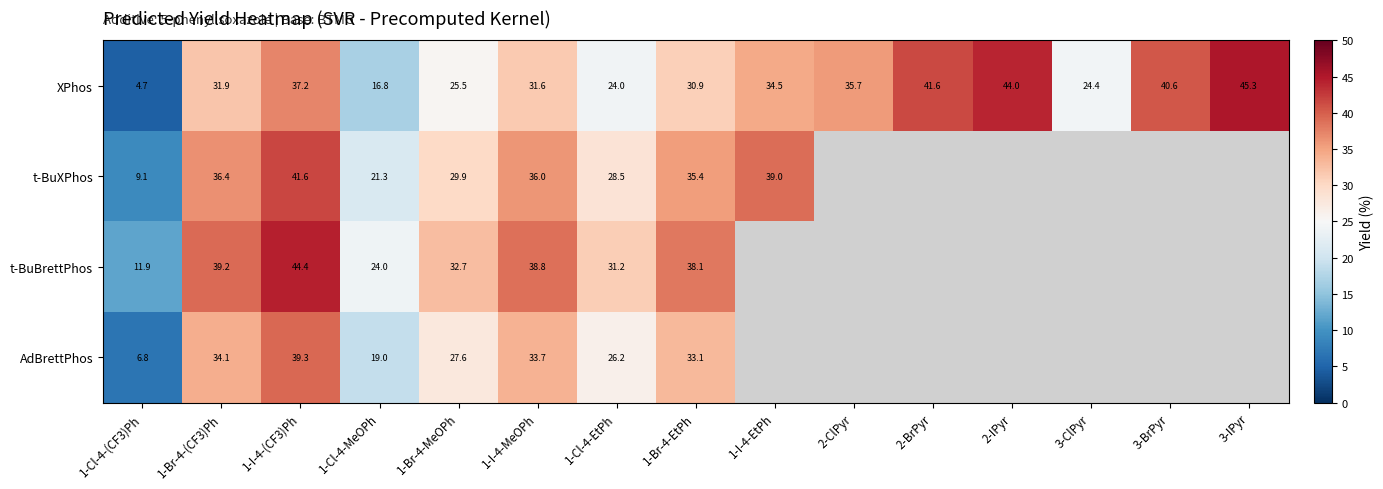

Is the value of XPhos at 1-Cl-4-MeOPh greater than the value of AdBrettPhos at 1-Br-4-MeOPh?

No